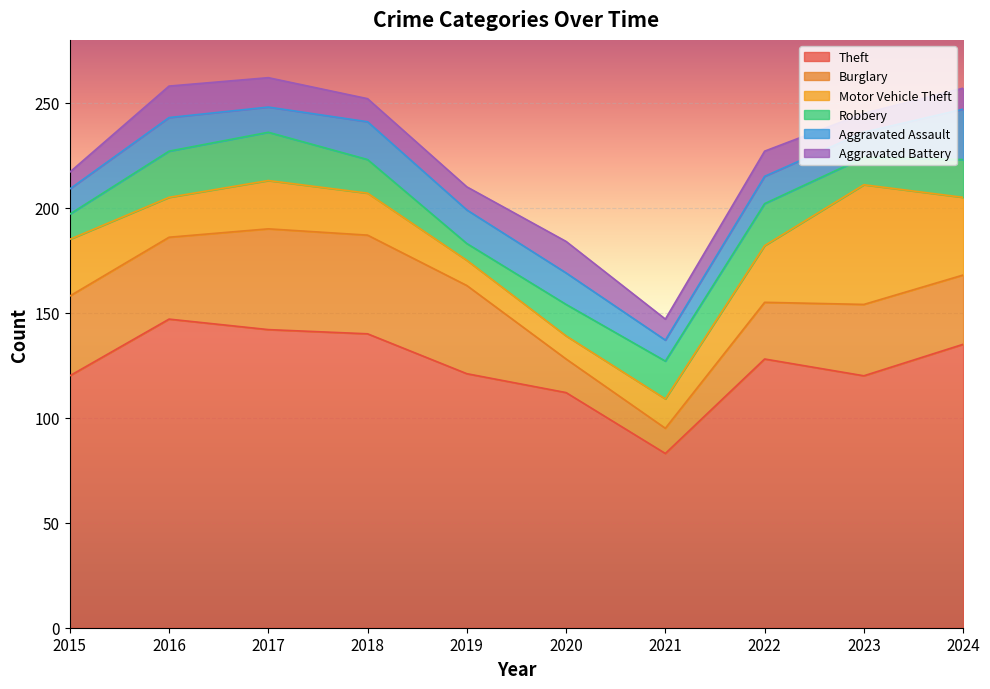

What are all the series names shown in the legend?

Theft, Burglary, Motor Vehicle Theft, Robbery, Aggravated Assault, Aggravated Battery